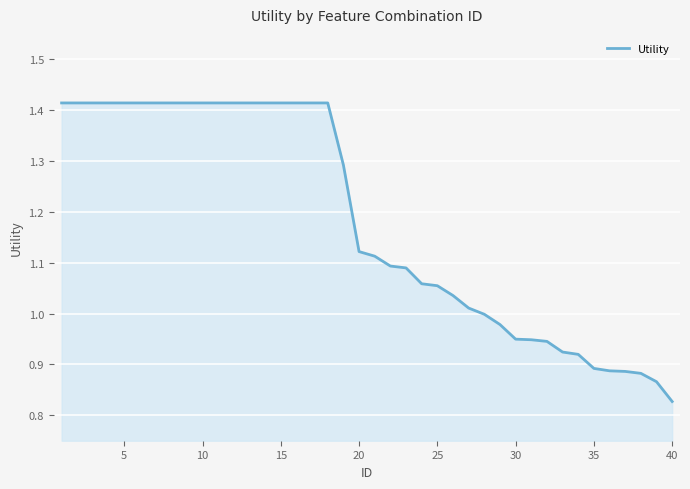

What is the difference between the maximum and minimum values?

0.6